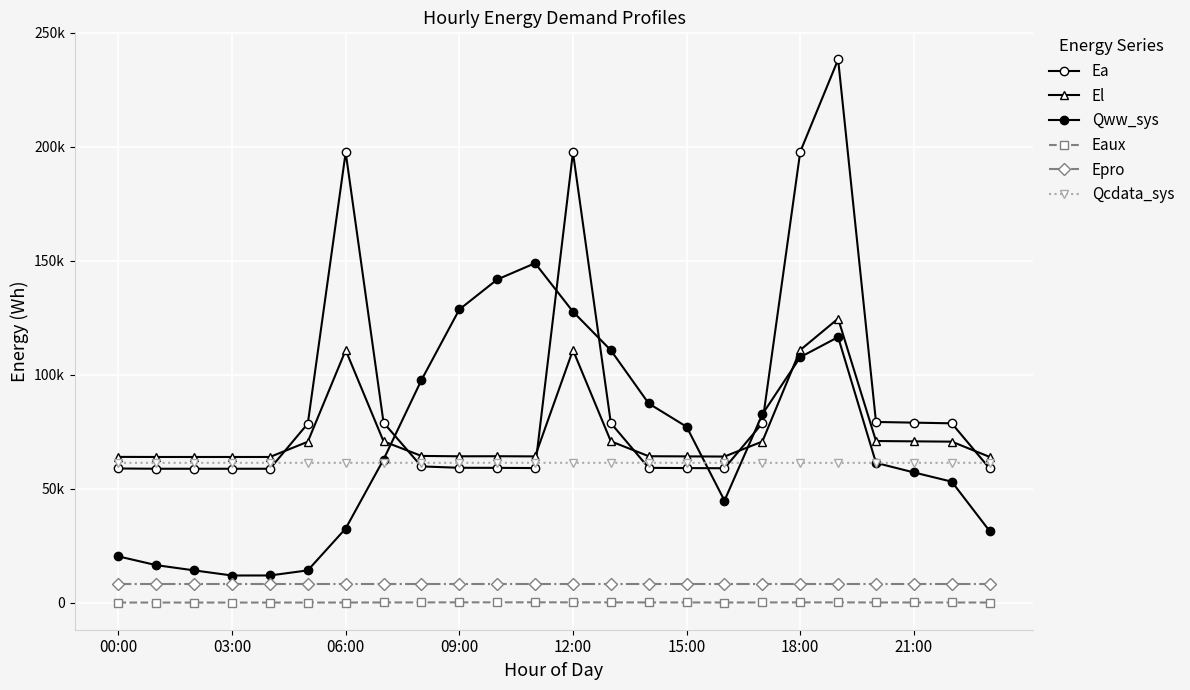

At which label does Qcdata_sys first exceed 61322?

21:00